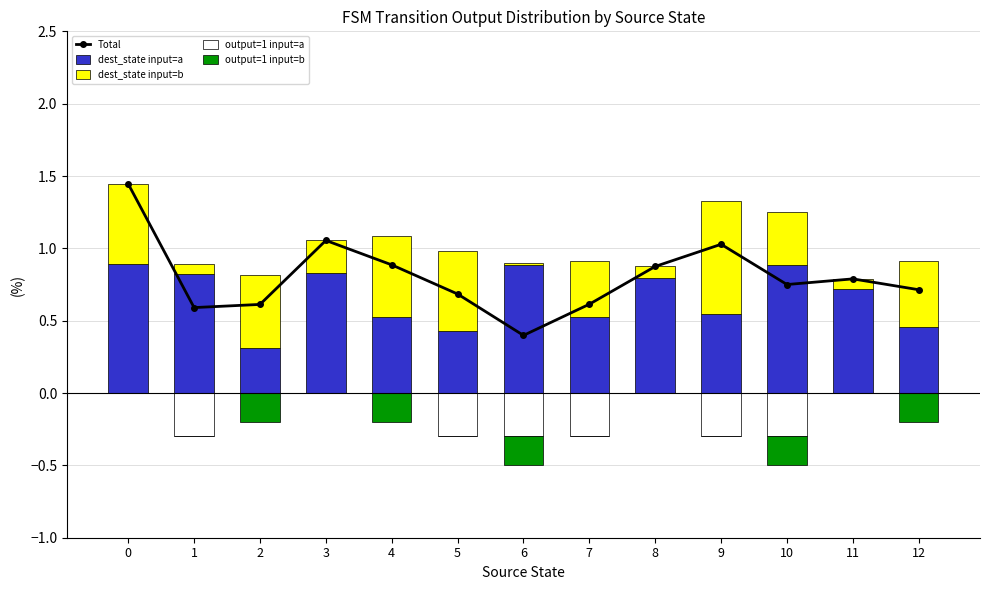

What is the difference between the dest_state input=b values at 0 and 8?

0.5